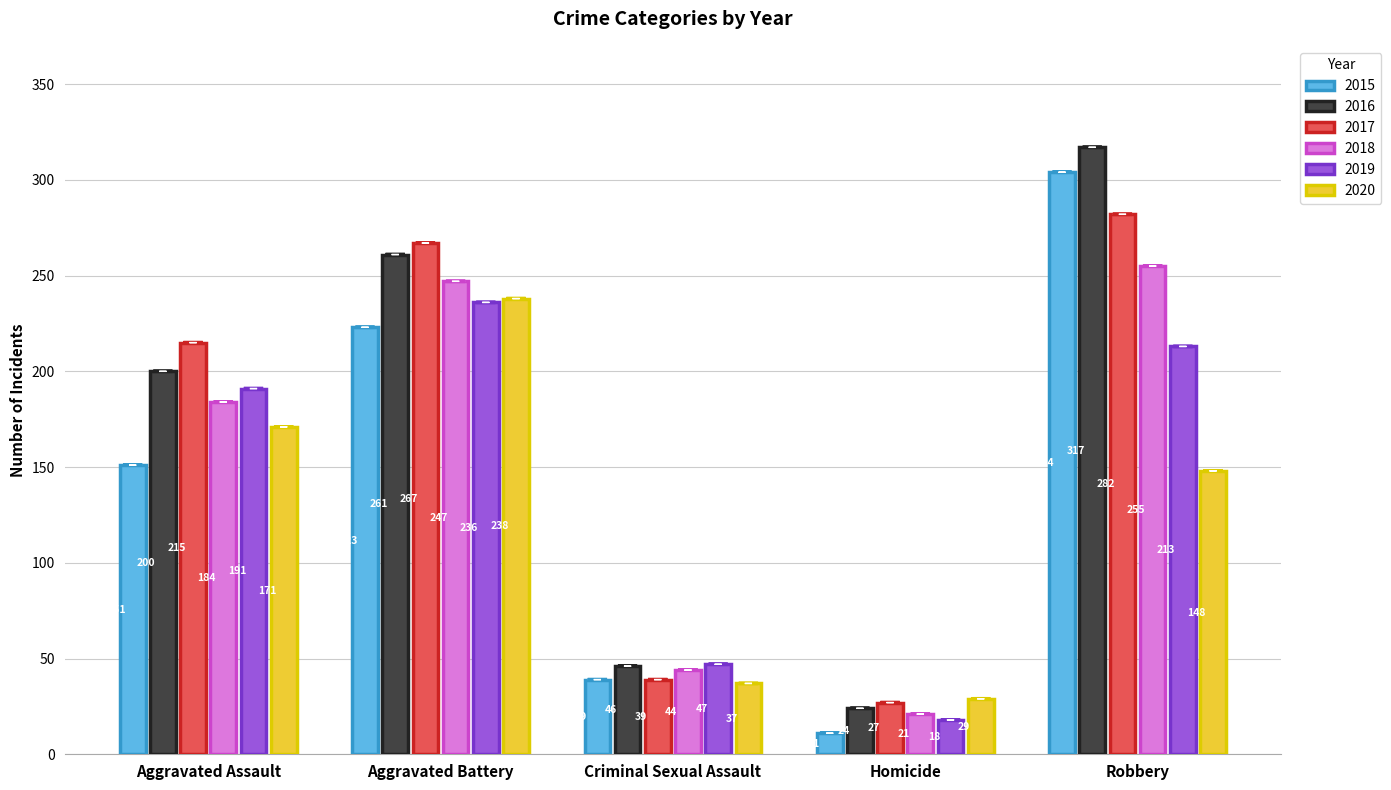

What position from the left is Robbery?

5